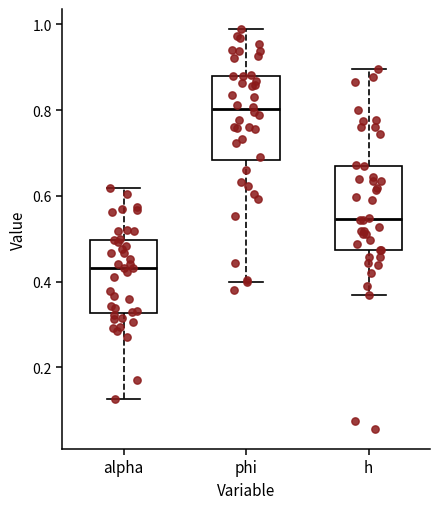

Reading left to right, transcribe this box plot: for each box, give where its median line is, the range the box spans, and where its two whiskers end, as read against the y-axis. The values are not printed on the chart, so give them approximately, as read against the axis.

alpha: median 0.44, box 0.32 to 0.50, whiskers 0.12 to 0.62
phi: median 0.80, box 0.68 to 0.88, whiskers 0.40 to 0.98
h: median 0.54, box 0.48 to 0.68, whiskers 0.36 to 0.90